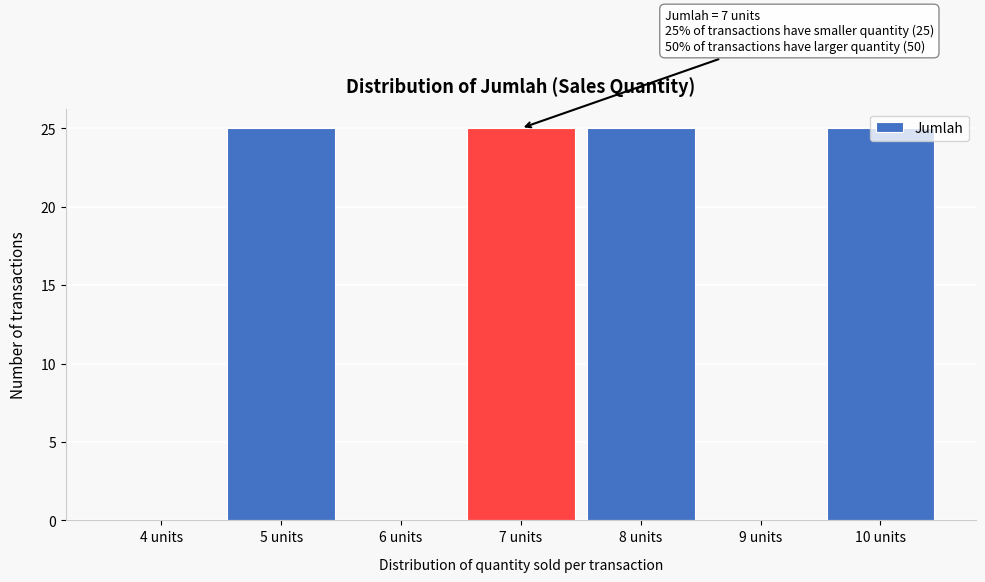

True or false: the data shows 12 at 8 units.

False